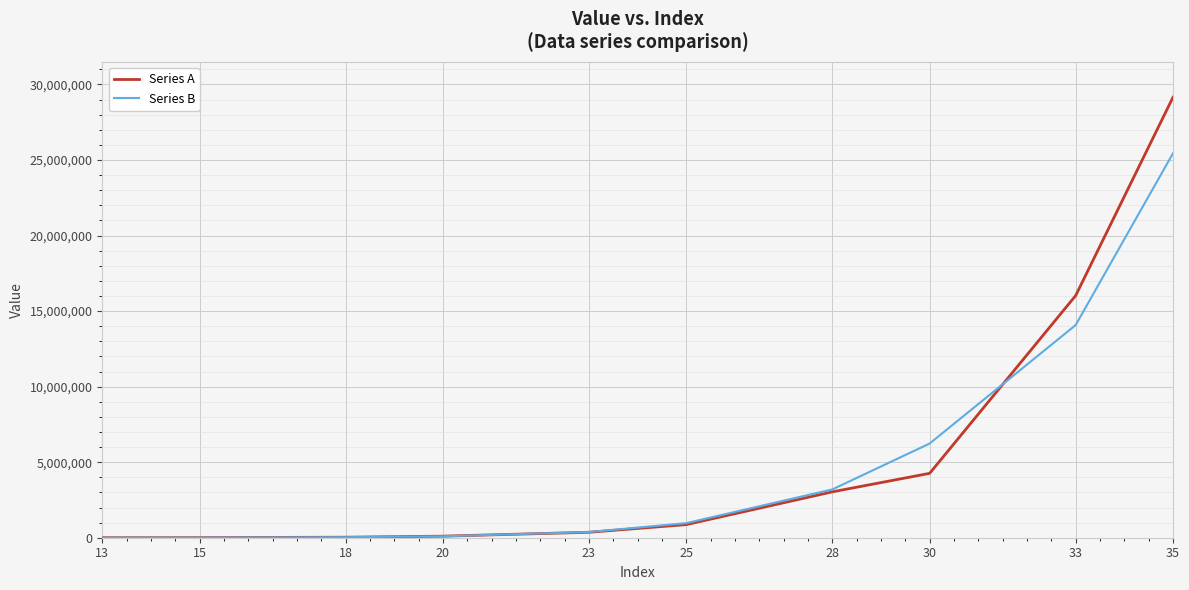

Is the value of Series A at 13 greater than the value of Series B at 35?

No